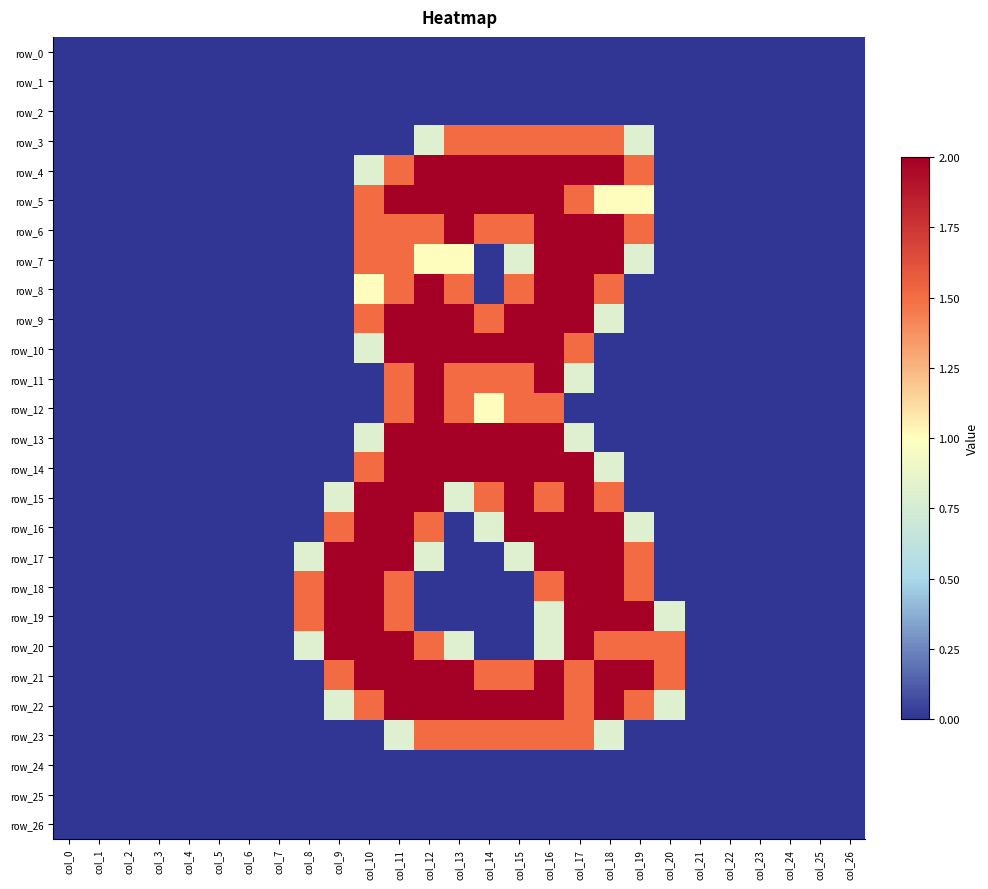

The row_13 series shows -1.0 at col_24. True or false?

False